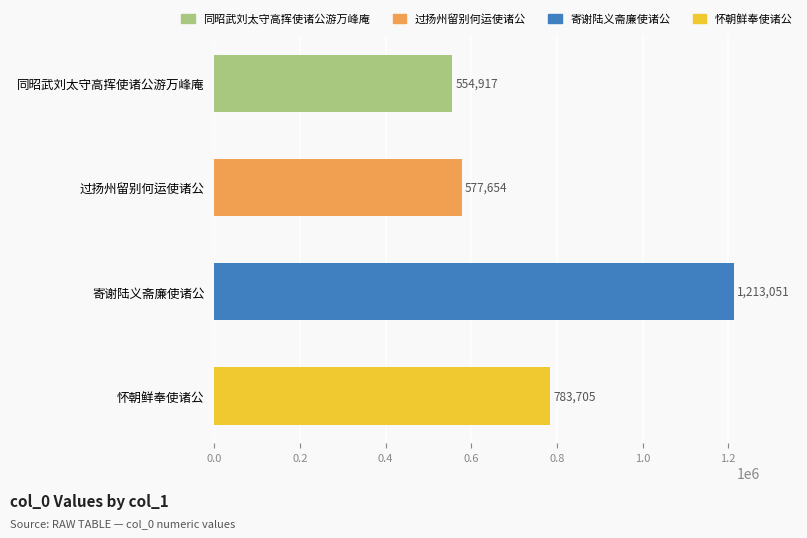

List the labels in order of value, smallest first.

同昭武刘太守高挥使诸公游万峰庵, 过扬州留别何运使诸公, 怀朝鲜奉使诸公, 寄谢陆义斋廉使诸公